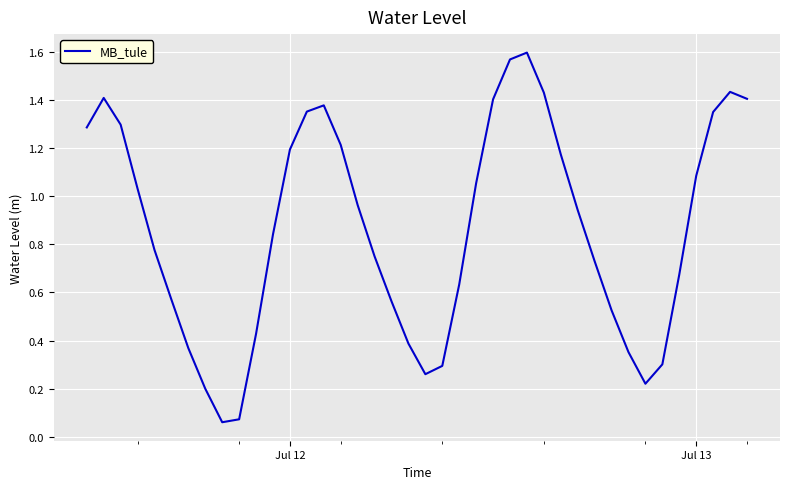

What is the difference between the maximum and second lowest values?

1.5